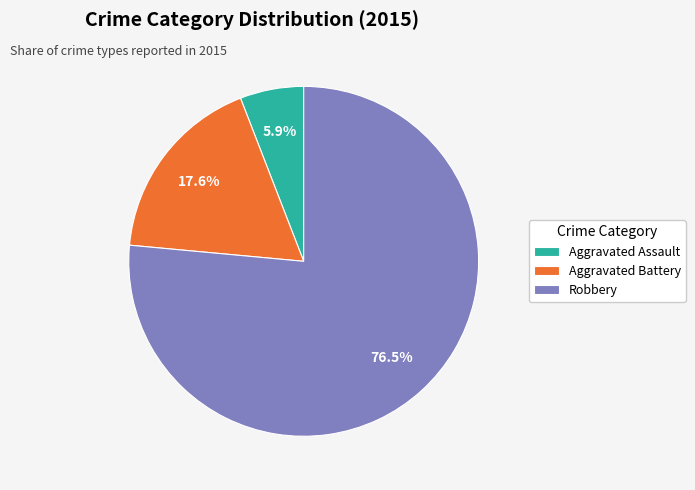

Between Aggravated Assault and Robbery, which is larger?

Robbery